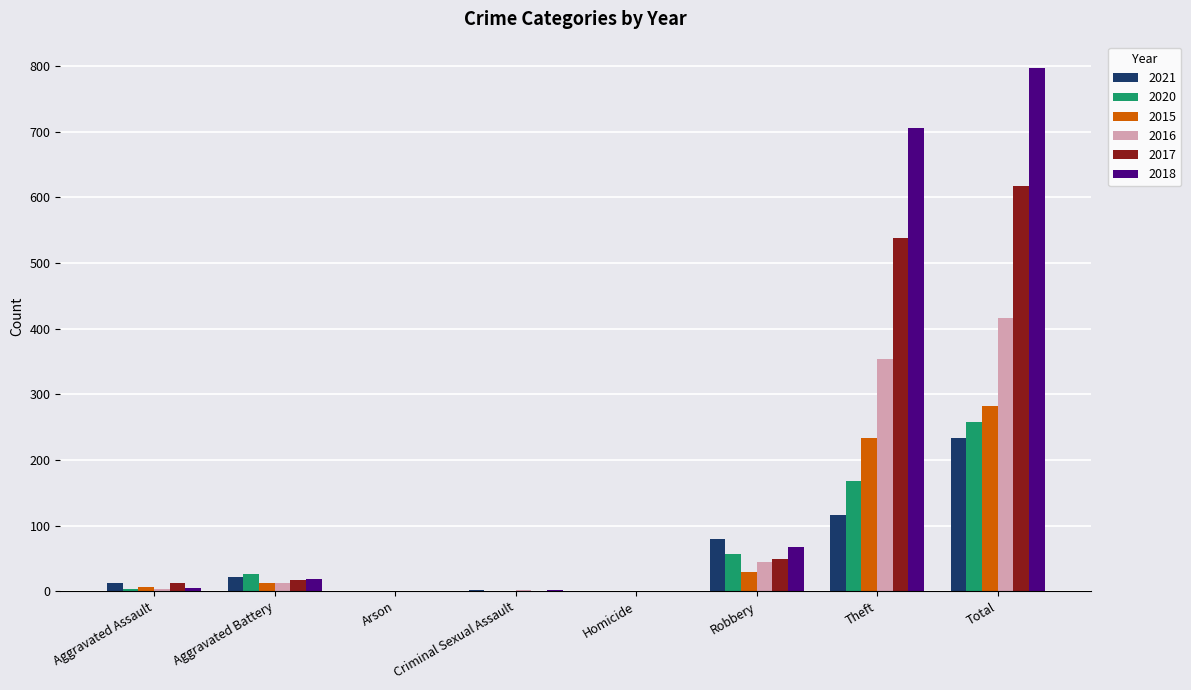

Which category has the highest value in the 2017 series?

Total